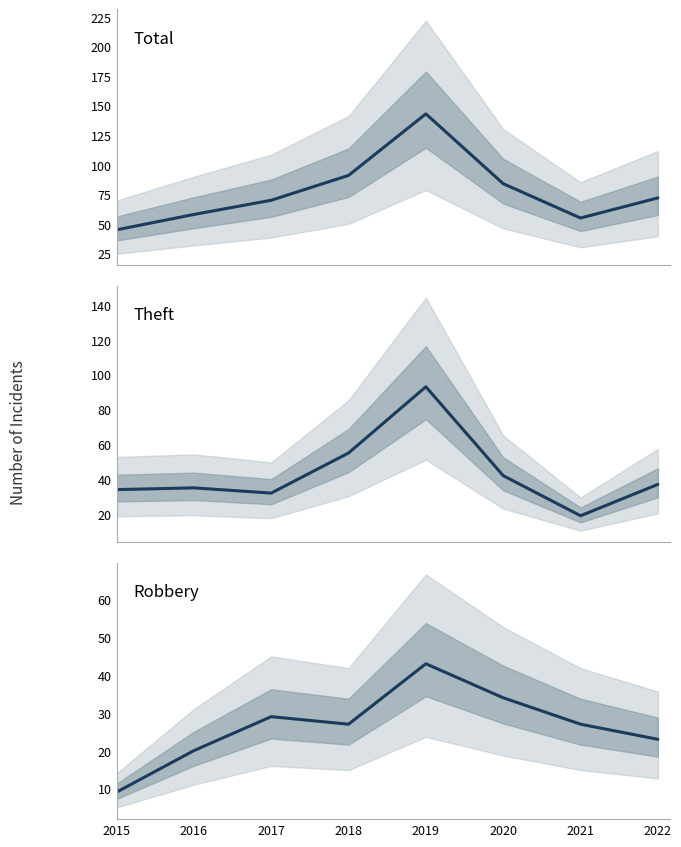

Reading left to right, transcribe all the data shown in this chart.

Total: 45	58	70	91	143	84	55	72
Theft: 34	35	32	55	93	42	19	37
Robbery: 9	20	29	27	43	34	27	23